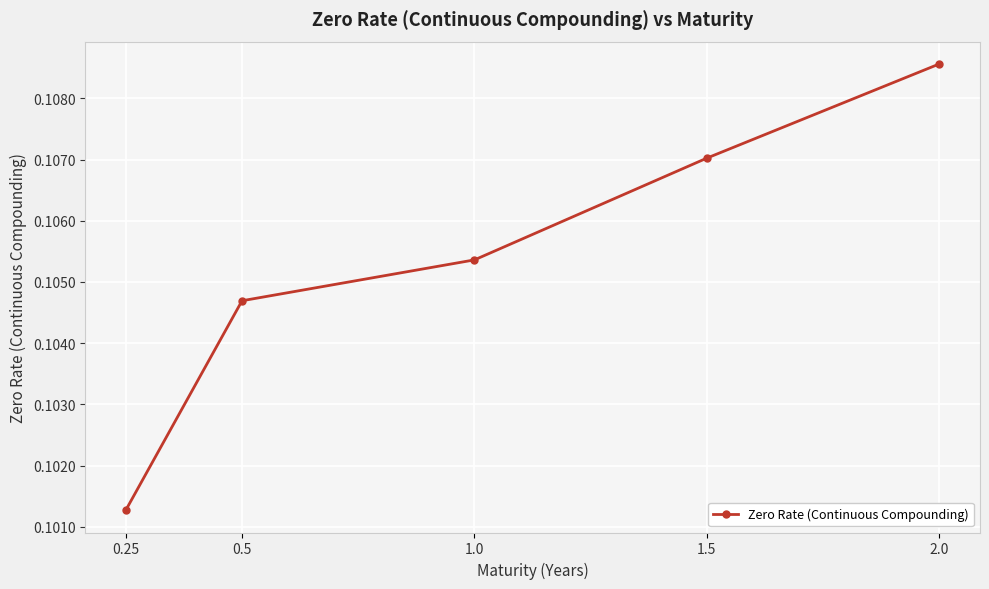

List the labels in order of value, largest first.

2.0, 1.5, 1.0, 0.5, 0.25